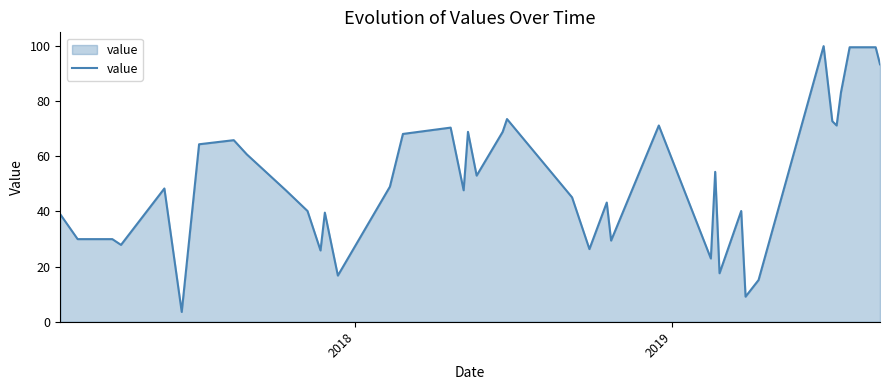

What is the difference between the maximum and minimum values?

96.4